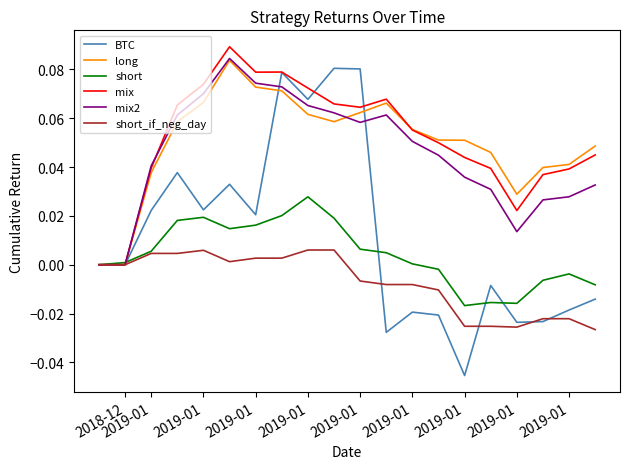

Which series has the widest spread of values?

BTC